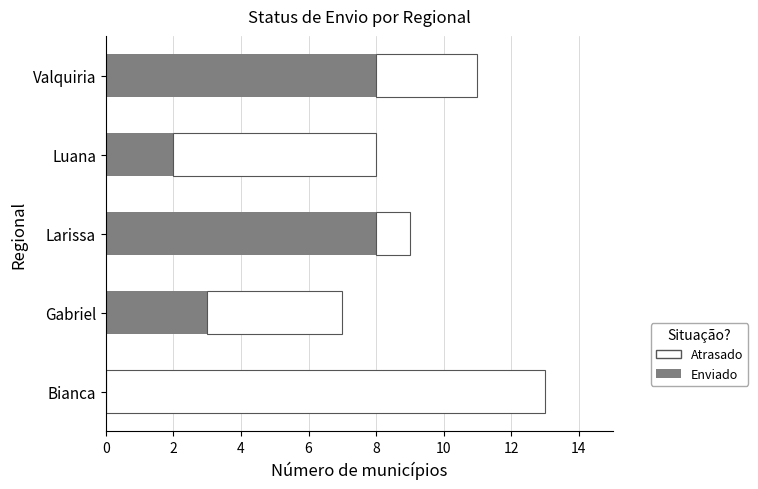

True or false: Enviado has a value of 8 at Valquiria.

True